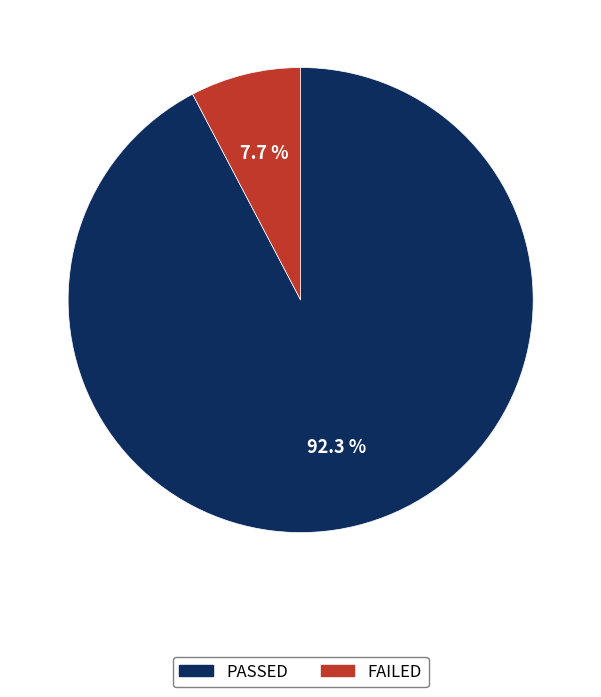

Which category has the smallest portion of the pie?

FAILED